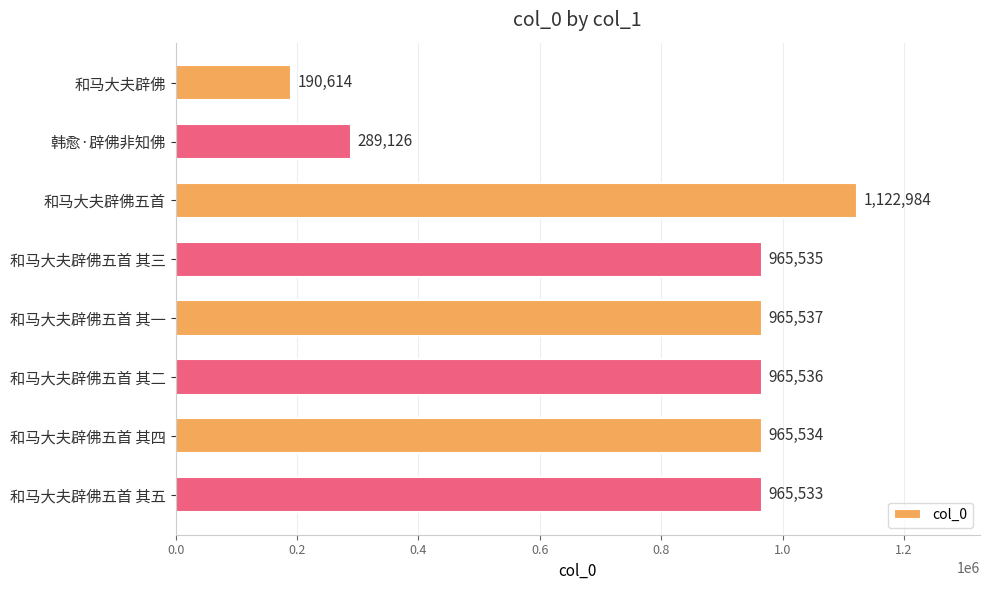

At which label is the value closest to 656799?

和马大夫辟佛五首 其五